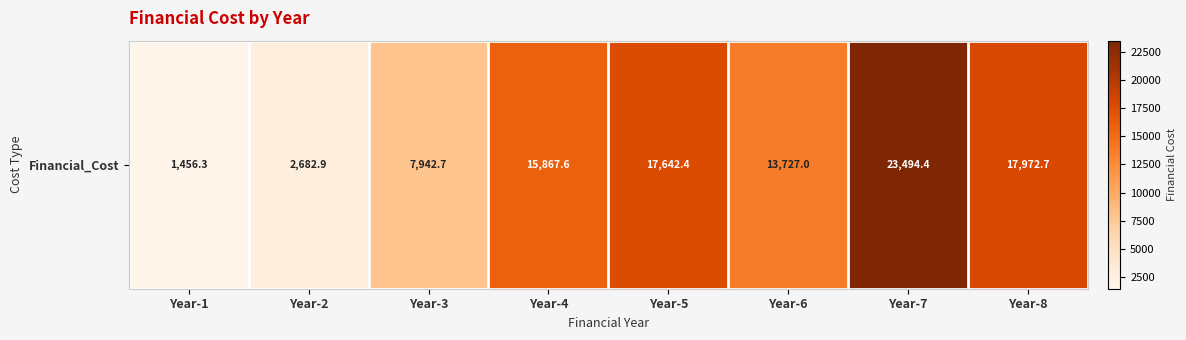

Reading right to left, extract all data points from this chart.

17972.7	23494.4	13727.0	17642.4	15867.6	7942.7	2682.9	1456.3